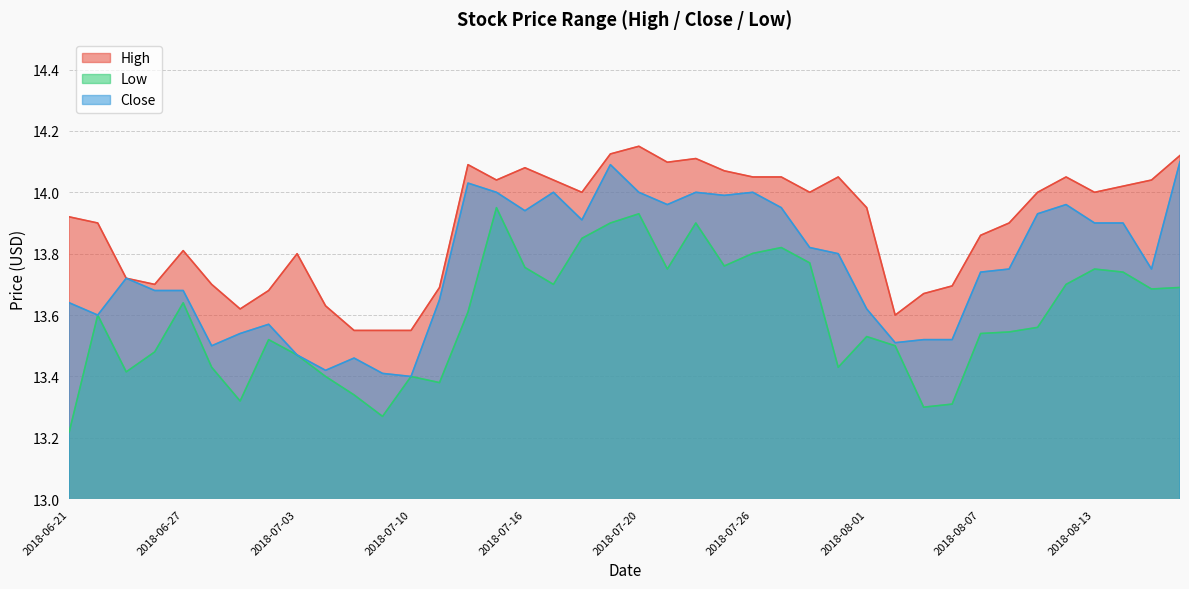

Rank the series by their maximum value, from highest to lowest.

High, Close, Low